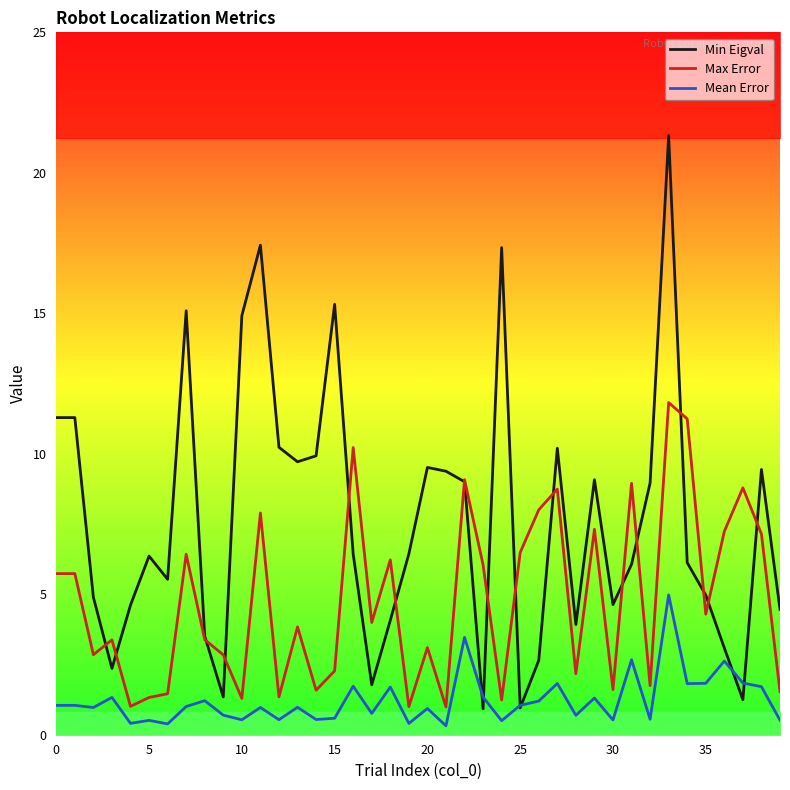

What is the difference between the maximum and second lowest values in the Max Error series?

10.8